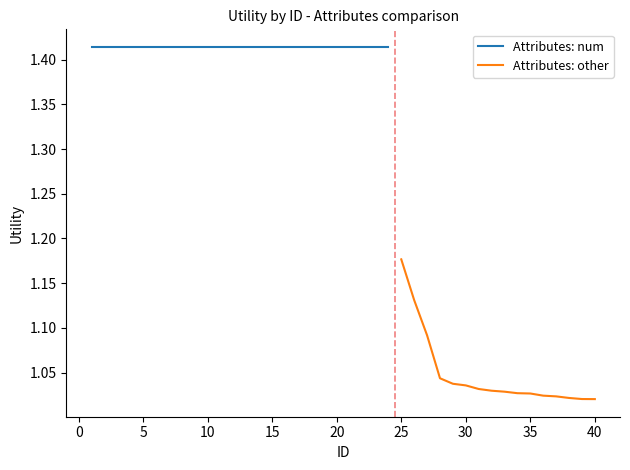

True or false: Attributes: other has a value of 0.5 at 35.

False